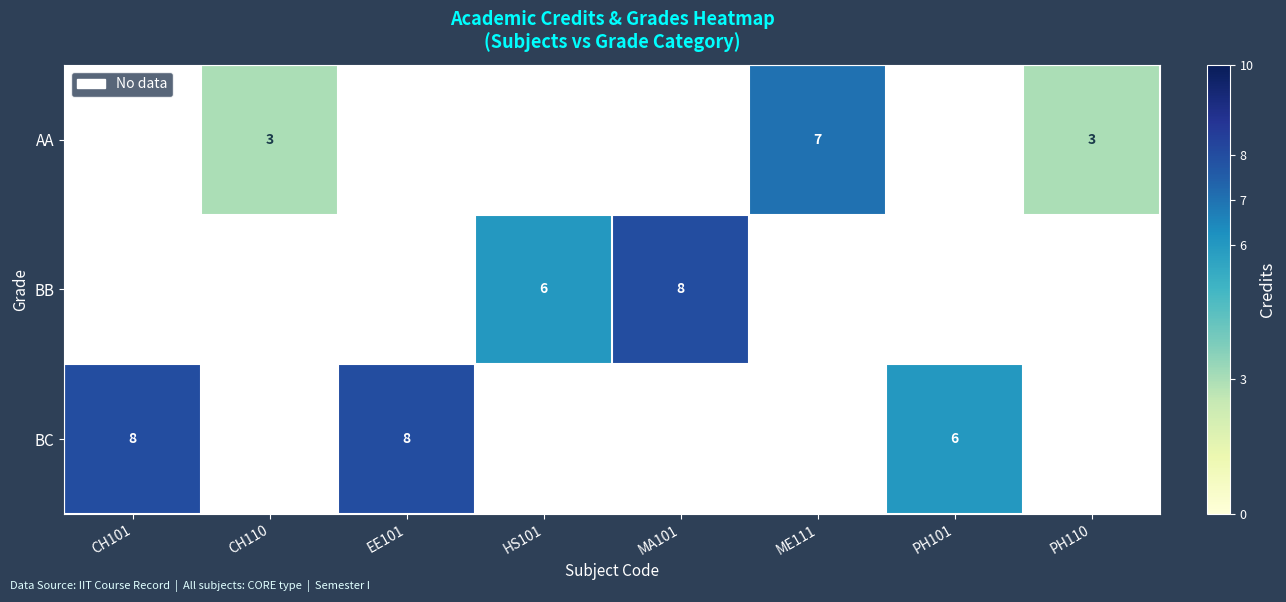

True or false: AA has a value of 3 at PH110.

True